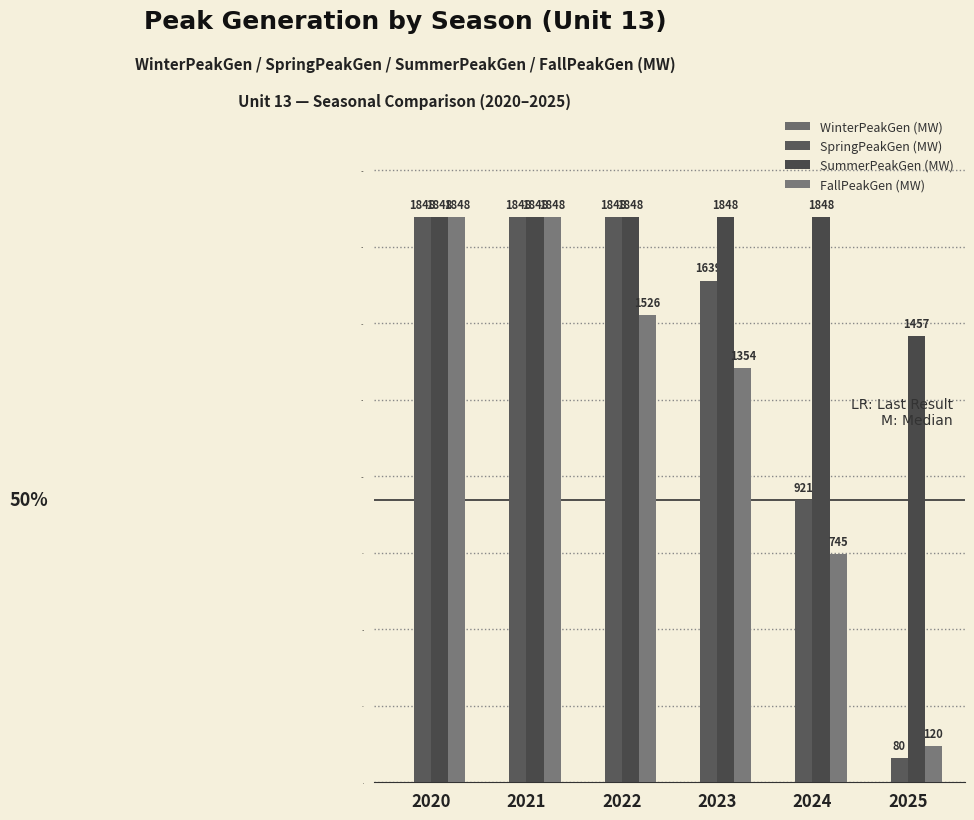

What is the highest value of the SpringPeakGen (MW) series?

1848.0